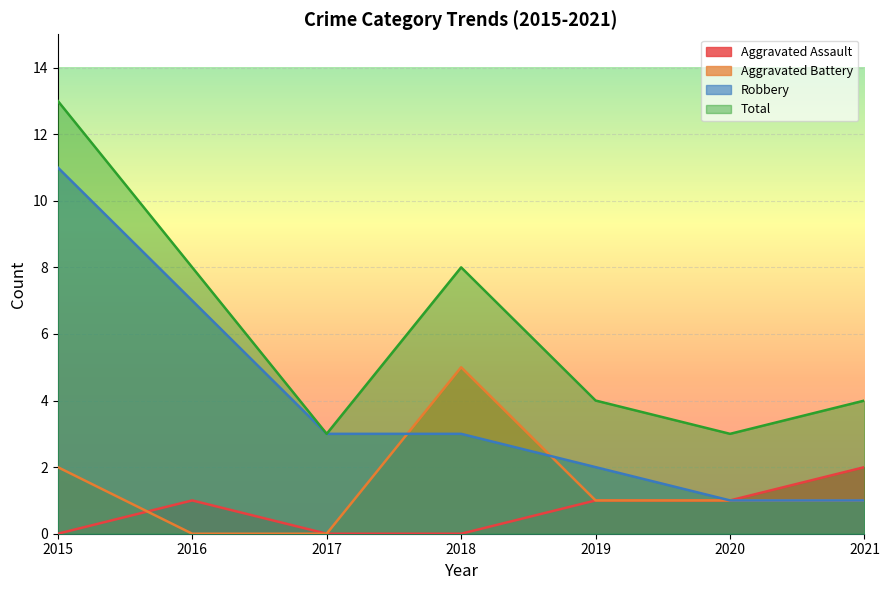

True or false: Aggravated Battery and Aggravated Assault cross at least once.

True